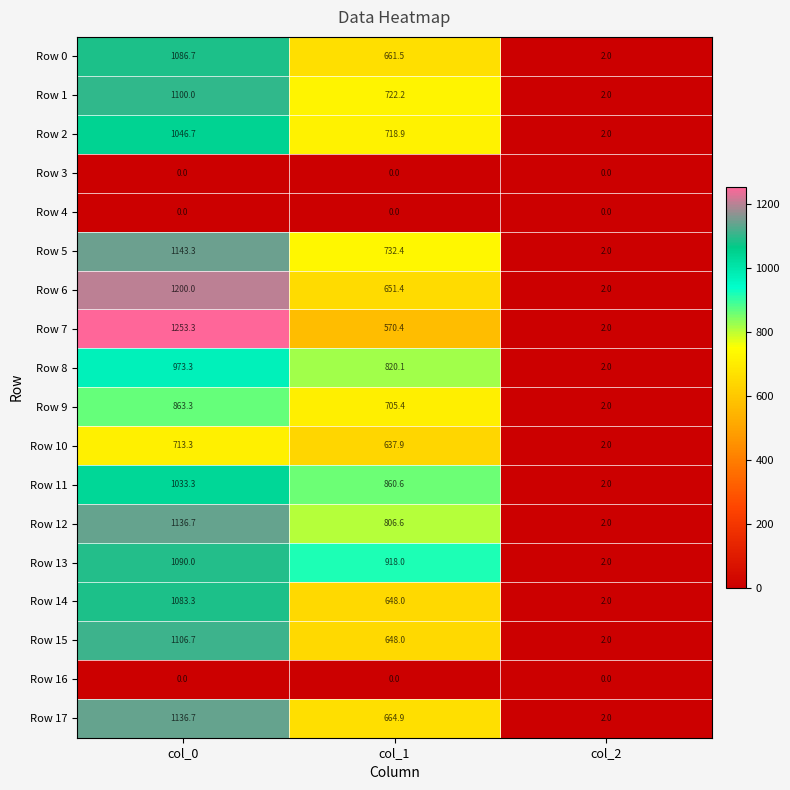

At which category is the sum across all series the highest?

col_0